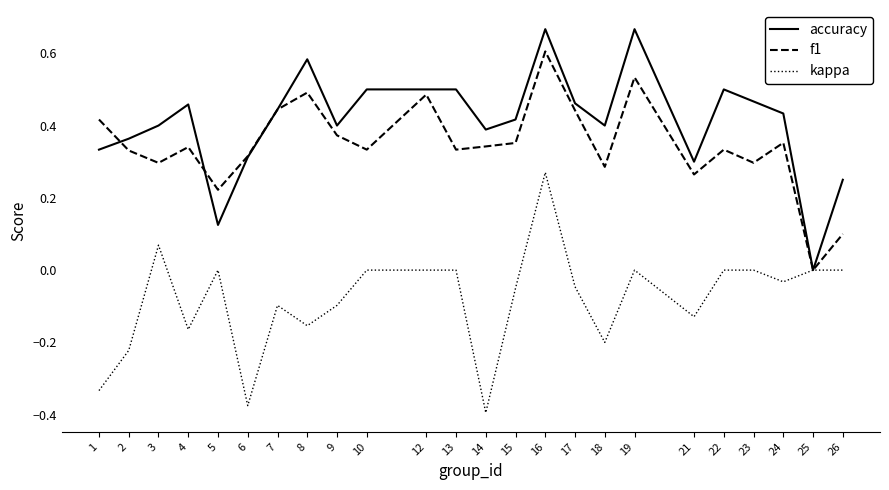

Which series changed the most between 17 and 25?

accuracy